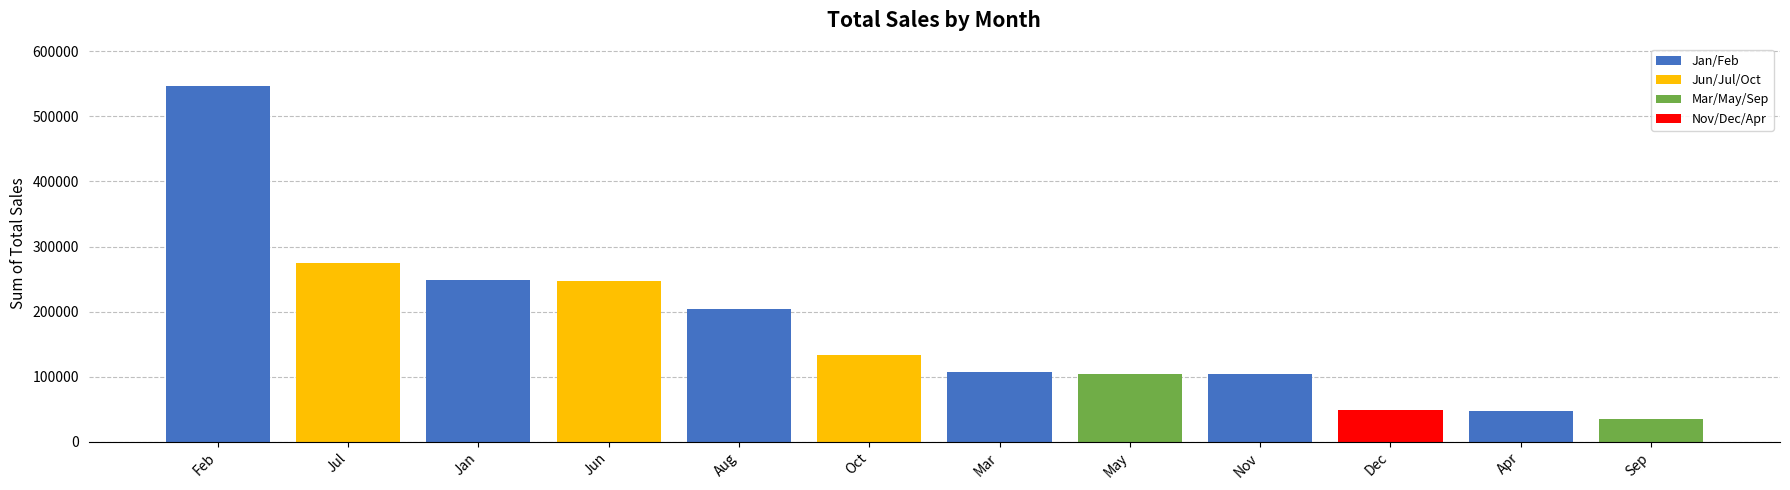

Approximately how many times larger is the value at Jun compared to Nov?

2.4